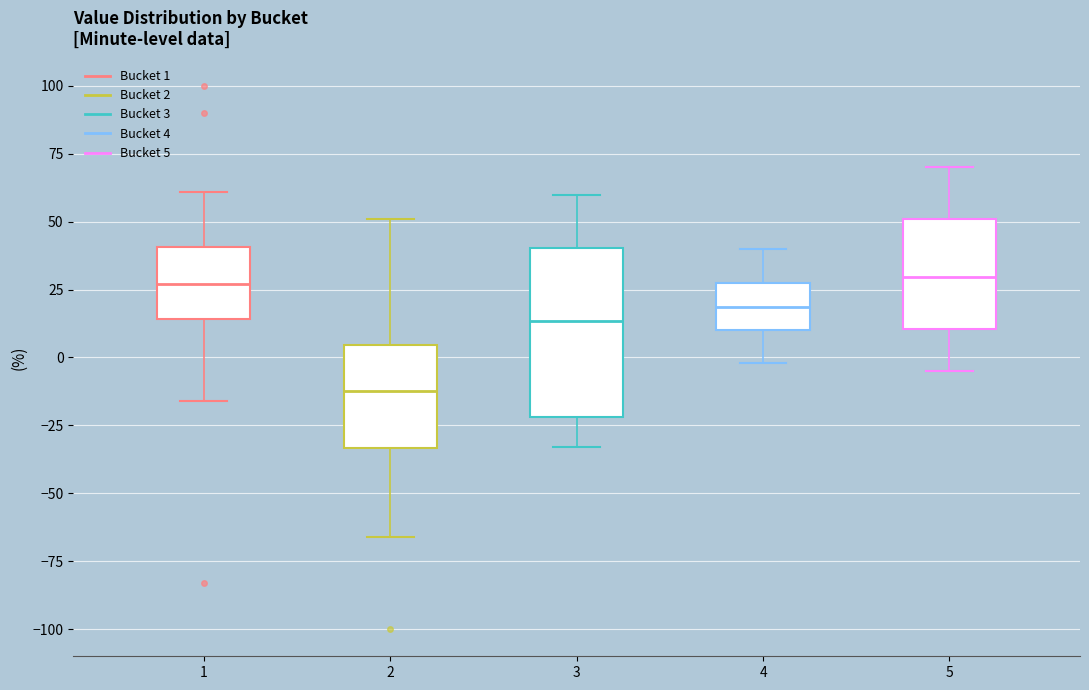

Reading left to right, read every box against the y-axis: the position of its median line, the range the box covers, and the ends of its whiskers. The values are not printed on the chart, so give them approximately, as read against the axis.

1: median 25, box 15 to 40, whiskers -15 to 60
2: median -10, box -35 to 5, whiskers -65 to 50
3: median 15, box -20 to 40, whiskers -35 to 60
4: median 20, box 10 to 25, whiskers 0 to 40
5: median 30, box 10 to 50, whiskers -5 to 70